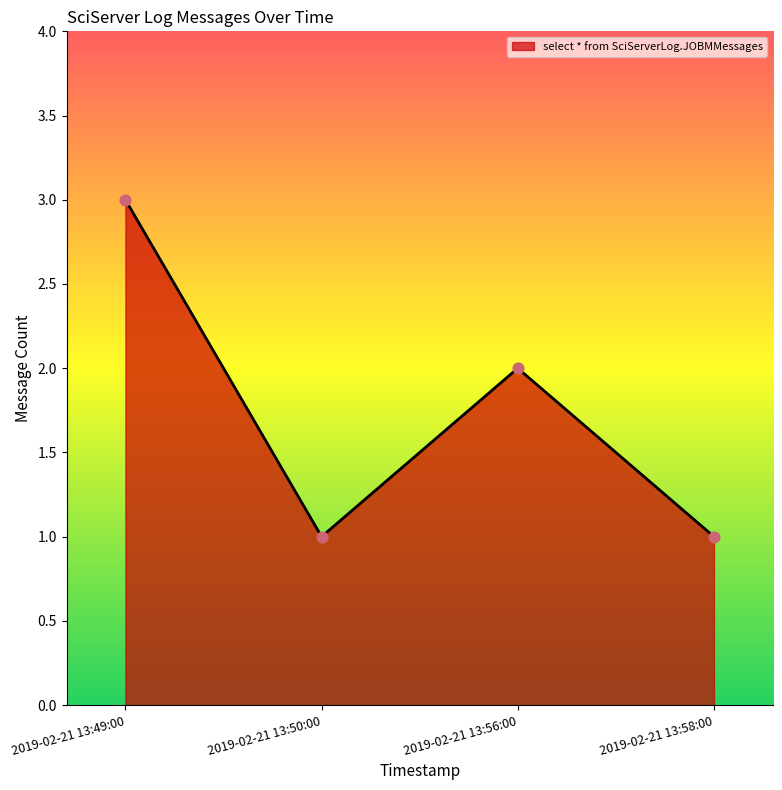

What is the change in value from 2019-02-21 13:56:00 to 2019-02-21 13:58:00?

-1